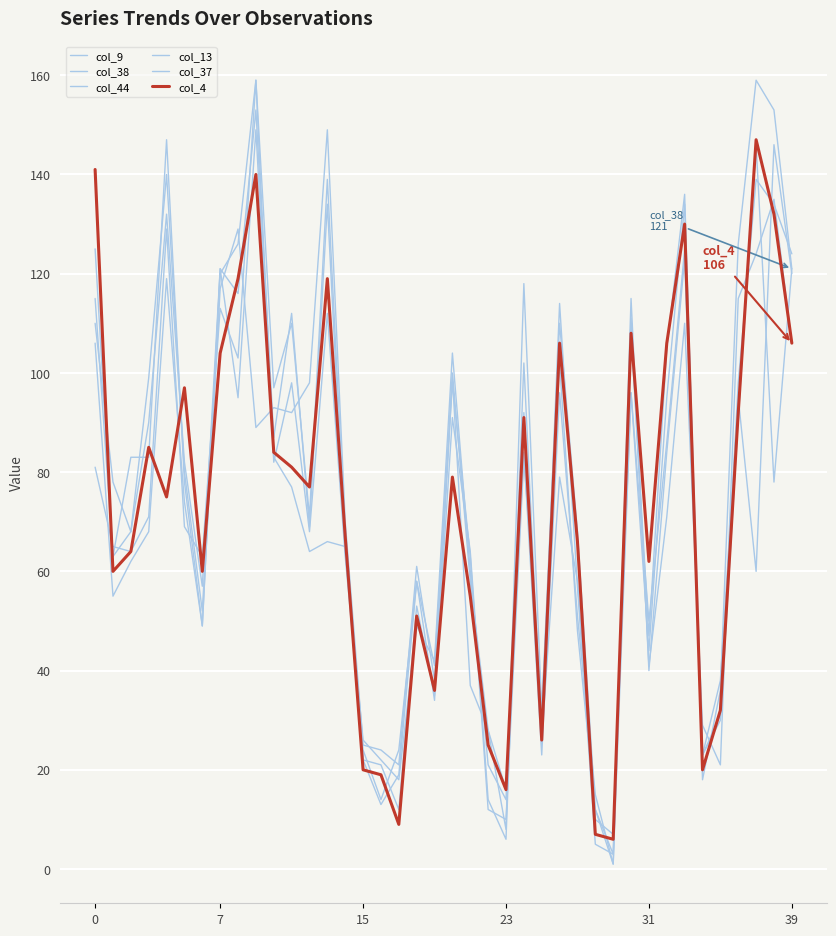

True or false: col_44 has more than 1 interior local peaks.

True